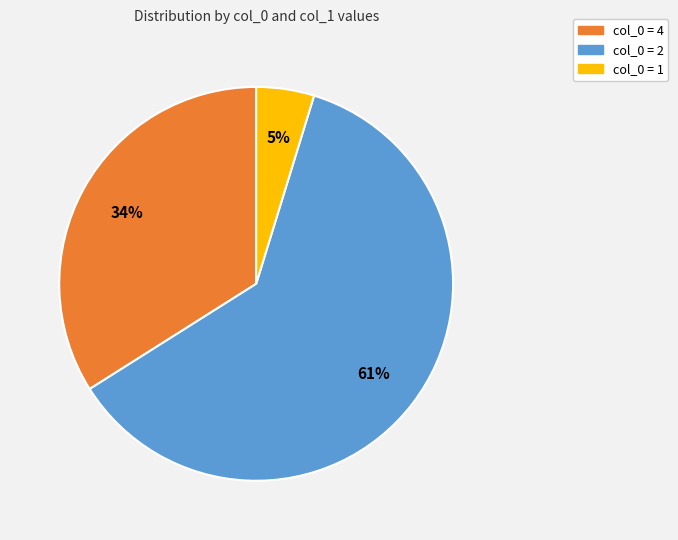

How many slices are in this pie chart?

3